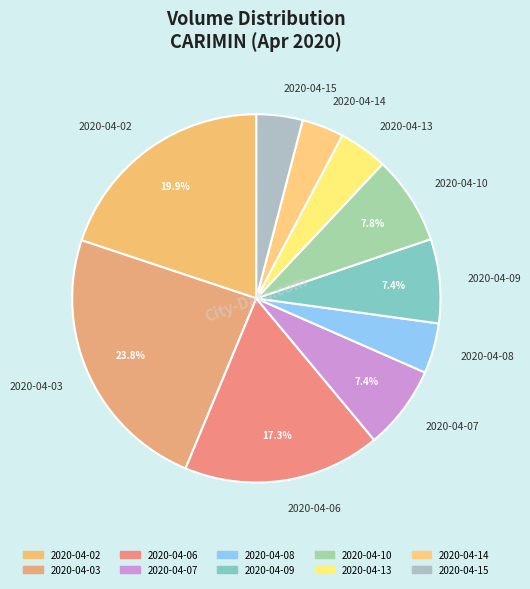

The 2020-04-02 slice represents 9% of the pie. True or false?

False